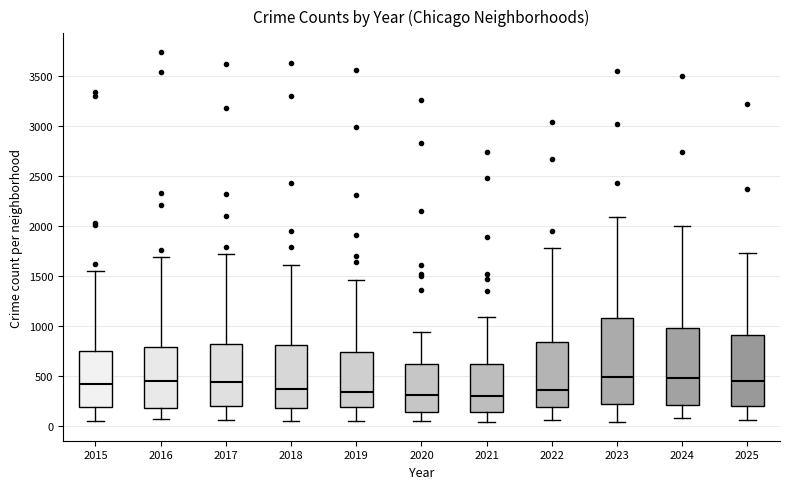

Reading left to right, transcribe this box plot: for each box, give where its median line is, the range the box spans, and where its two whiskers end, as read against the y-axis. The values are not printed on the chart, so give them approximately, as read against the axis.

2015: median 400, box 200 to 750, whiskers 50 to 1550
2016: median 450, box 200 to 800, whiskers 50 to 1700
2017: median 450, box 200 to 800, whiskers 50 to 1700
2018: median 350, box 200 to 800, whiskers 50 to 1600
2019: median 350, box 200 to 750, whiskers 50 to 1450
2020: median 300, box 150 to 600, whiskers 50 to 950
2021: median 300, box 150 to 600, whiskers 50 to 1100
2022: median 350, box 200 to 850, whiskers 50 to 1800
2023: median 500, box 200 to 1100, whiskers 50 to 2100
2024: median 500, box 200 to 1000, whiskers 100 to 2000
2025: median 450, box 200 to 900, whiskers 50 to 1750